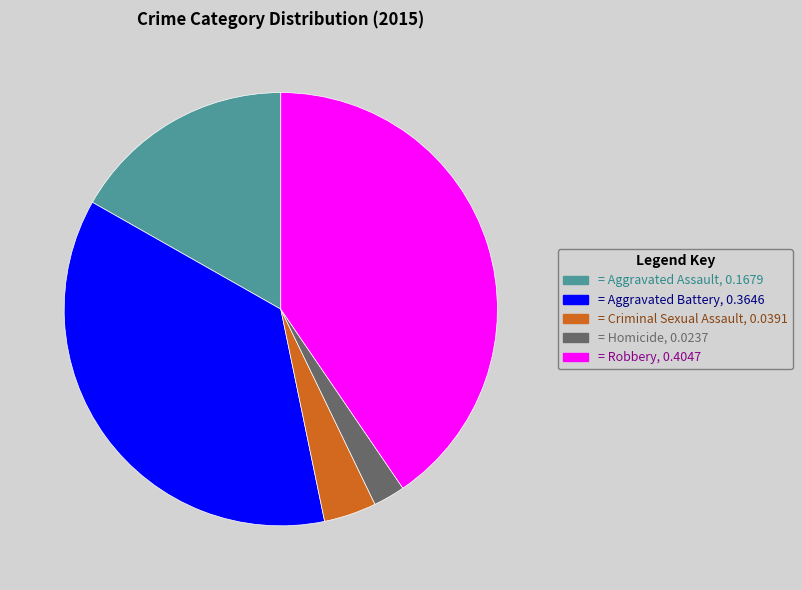

Which has a higher value, = Homicide, 0.0237 or = Aggravated Assault, 0.1679?

= Aggravated Assault, 0.1679